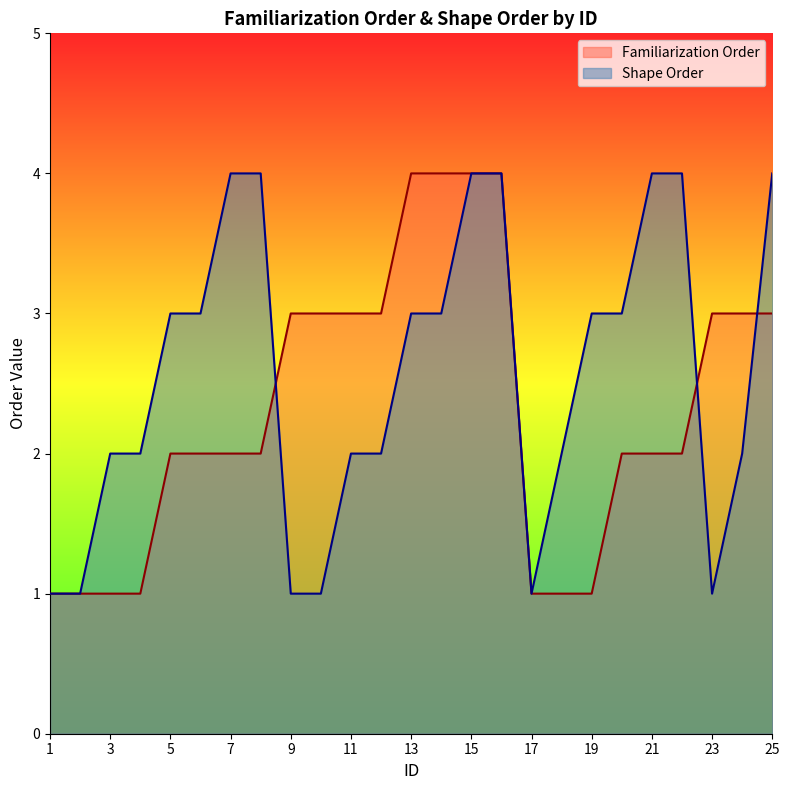

What is the sum of the Familiarization Order values at 15 and 1?

5